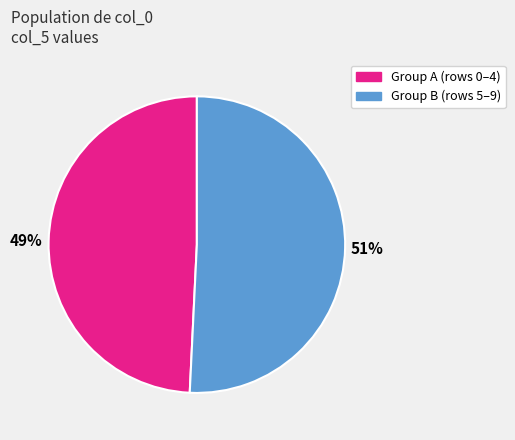

Does any single category account for the majority?

Yes